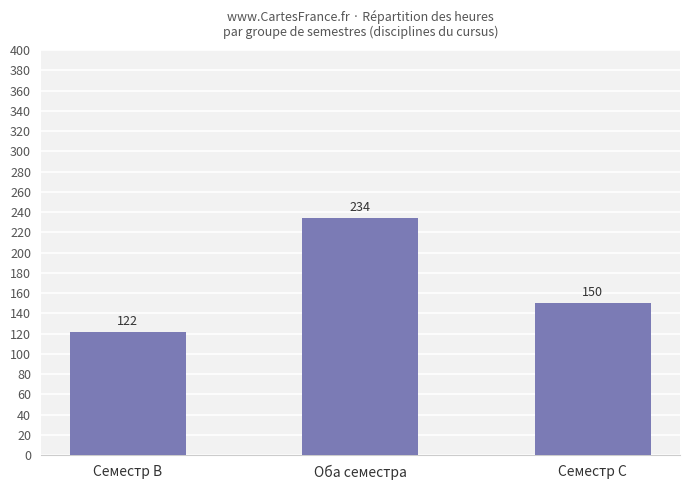

How many distinct data groups are displayed?

1